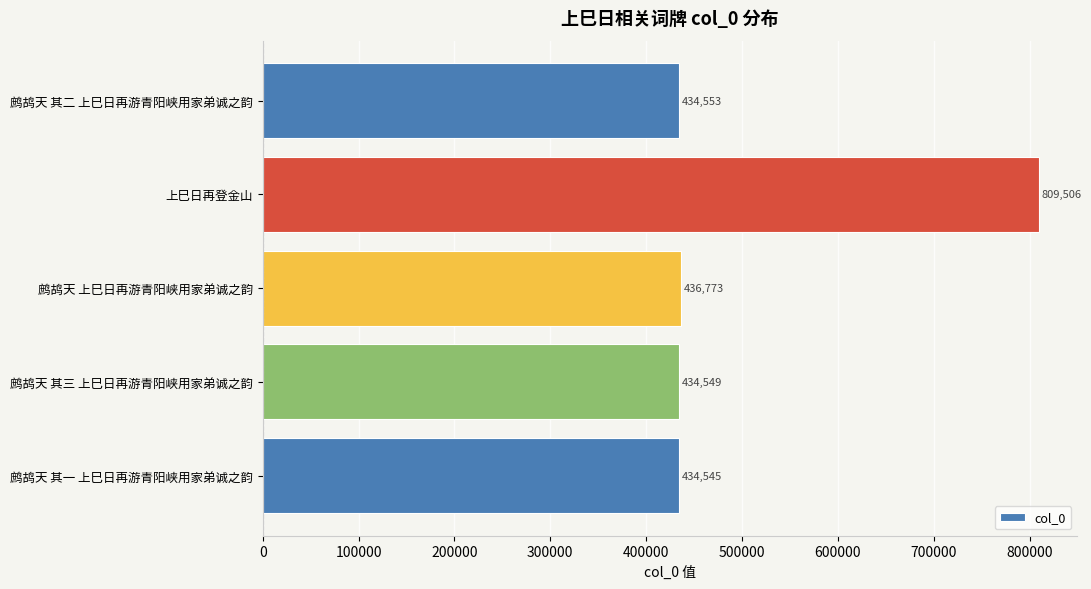

At which label is the value closest to 622025?

鹧鸪天 上巳日再游青阳峡用家弟诚之韵